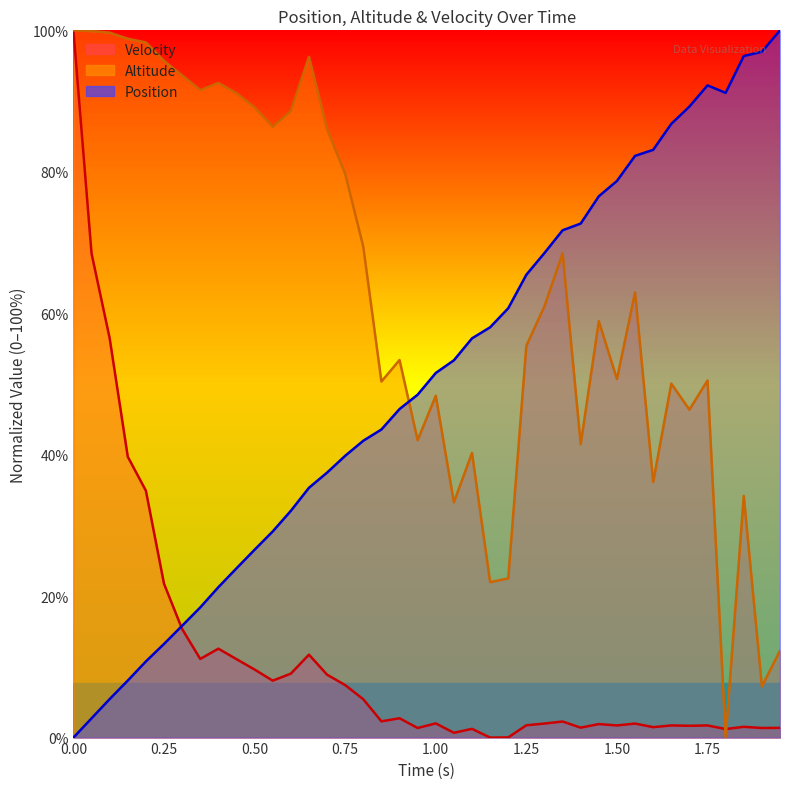

Rank the series at 1.00 from highest to lowest value.

Position, Altitude, Velocity